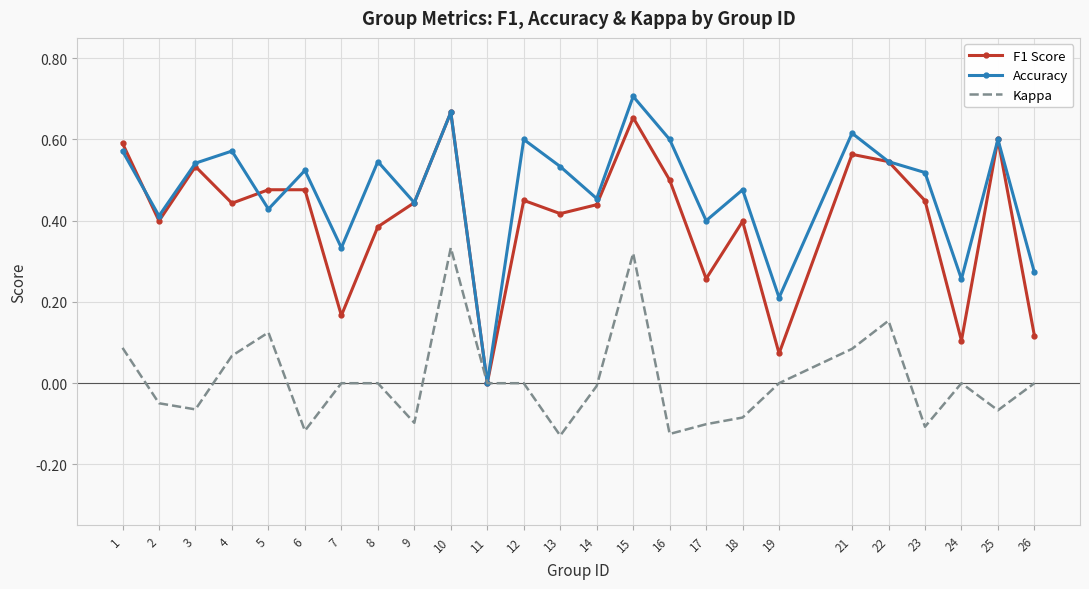

Where is the first local maximum for Kappa?

5